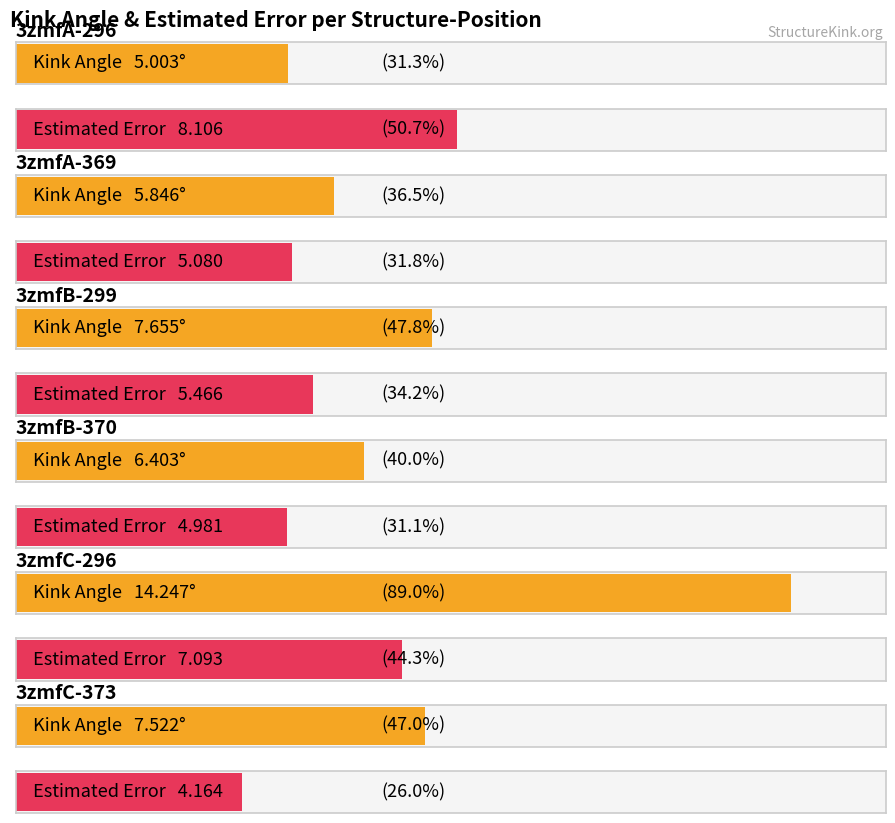

At 3zmfB-299, list the series in order from largest to smallest.

Kink_Angle, Estimated_Error